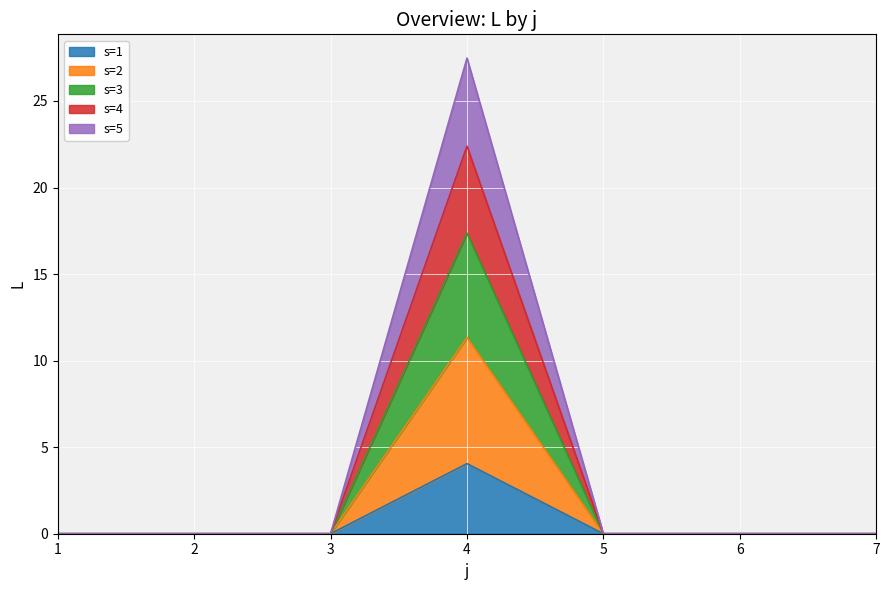

How many lines are shown in the chart?

5